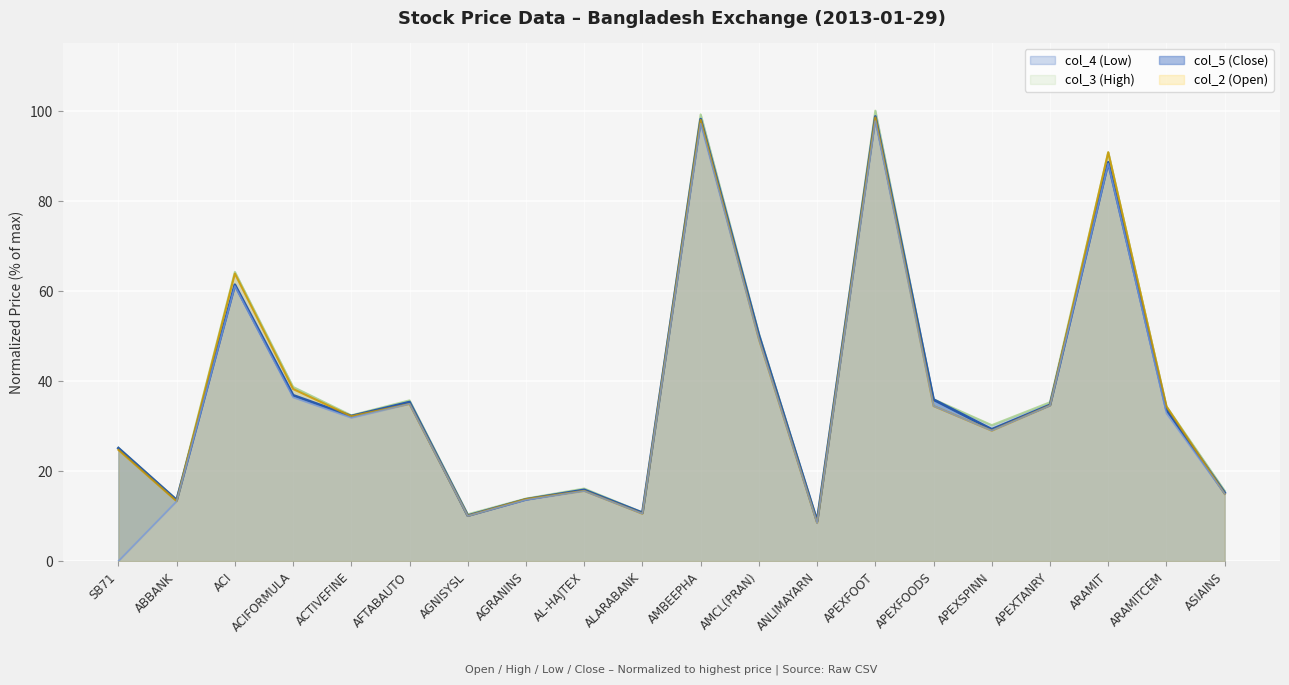

True or false: col_5 (Close) has more than 0 interior local peaks.

True